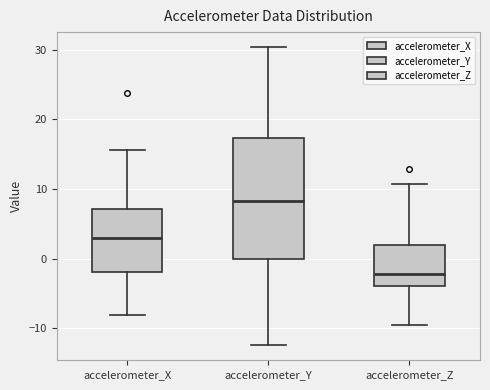

Where is the upper edge of the box for accelerometer_Z on the y-axis? The values are not printed on the chart, so give them approximately, as read against the axis.

2